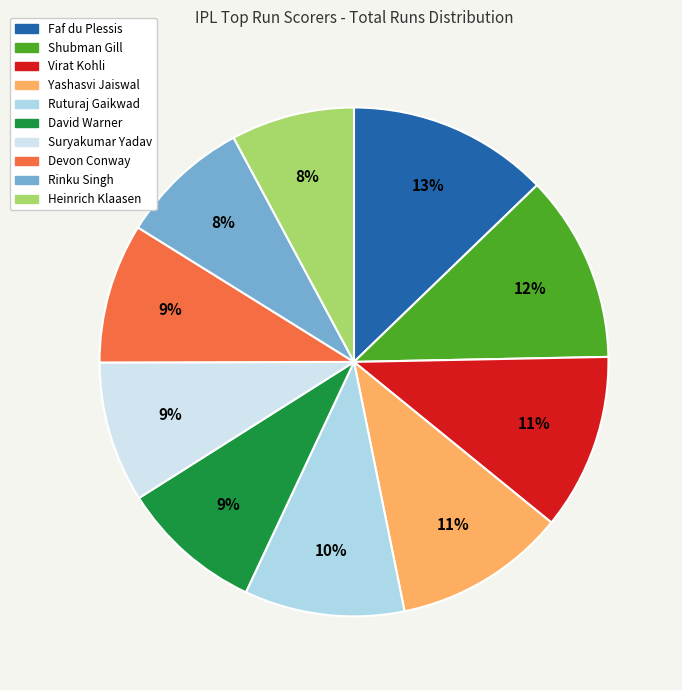

What percentage is the Virat Kohli slice, to the nearest percent?

11%